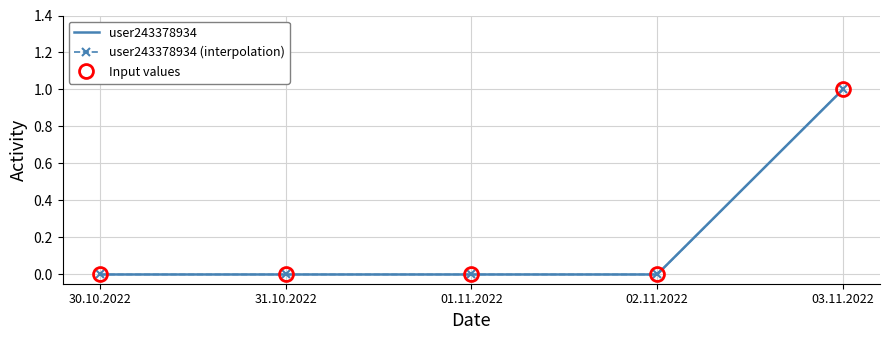

Is this an area chart (filled region under the line)?

No